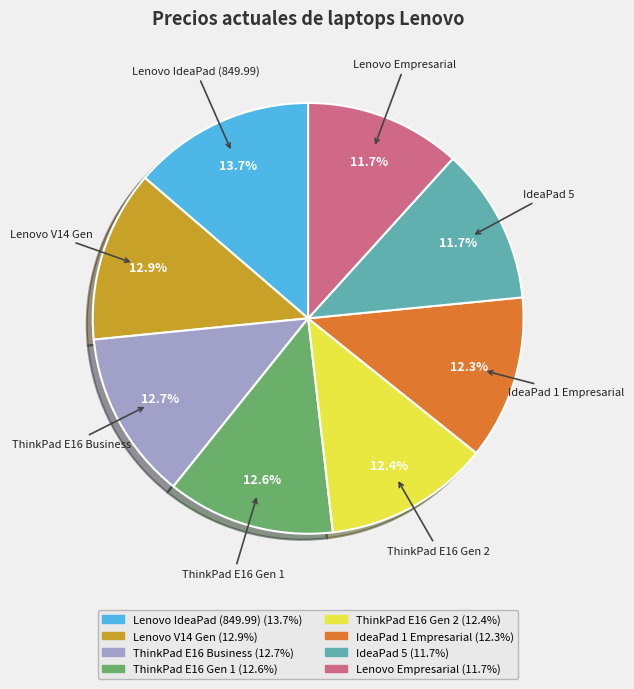

Which slice is the largest?

Lenovo IdeaPad (849.99)